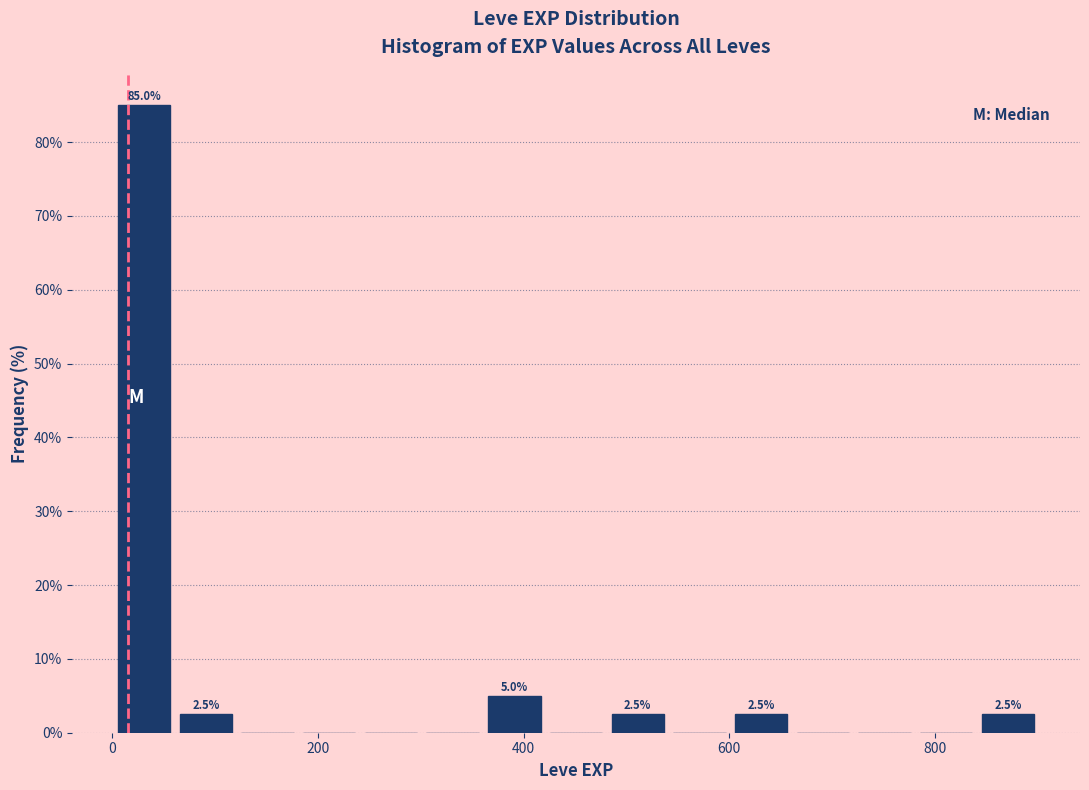

Read against the x-axis, roughly where is the centre of the tallest bar?

40